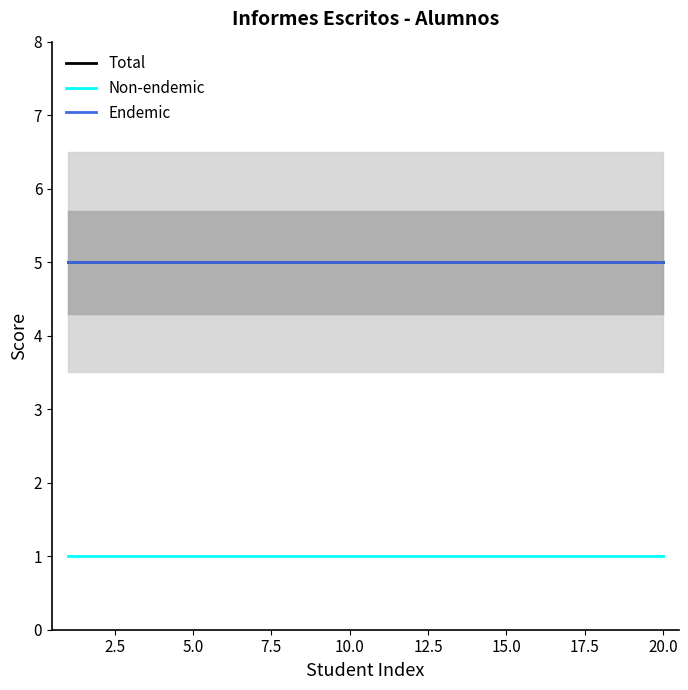

Reading left to right, list all the values displayed in this chart.

Total: 5	5	5	5	5	5	5	5	5	5	5	5	5	5	5	5	5	5	5	5
Non-endemic: 1	1	1	1	1	1	1	1	1	1	1	1	1	1	1	1	1	1	1	1
Endemic: 5	5	5	5	5	5	5	5	5	5	5	5	5	5	5	5	5	5	5	5